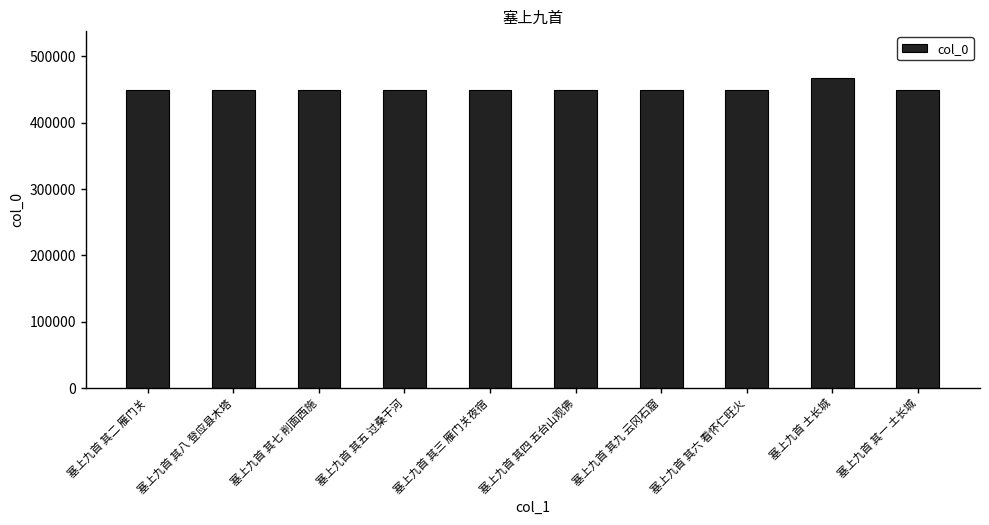

Between 塞上九首 其一 土长城 and 塞上九首 土长城, which is larger?

塞上九首 土长城